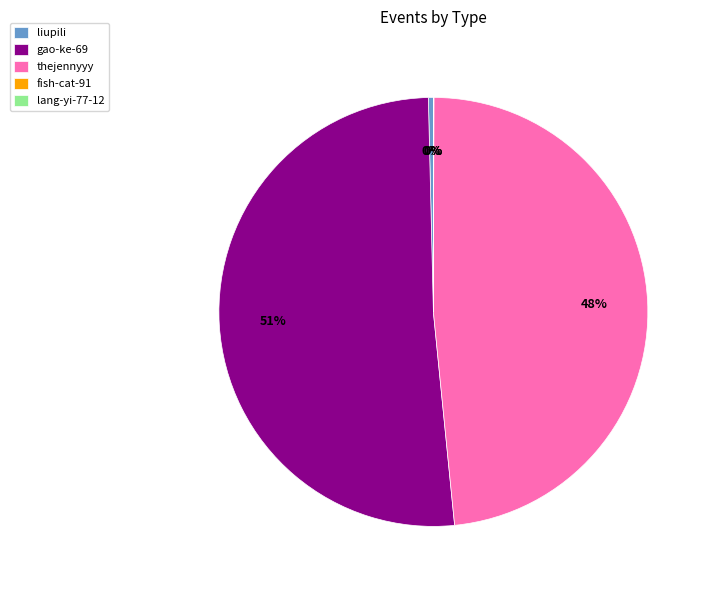

What is the largest slice in the pie chart?

gao-ke-69